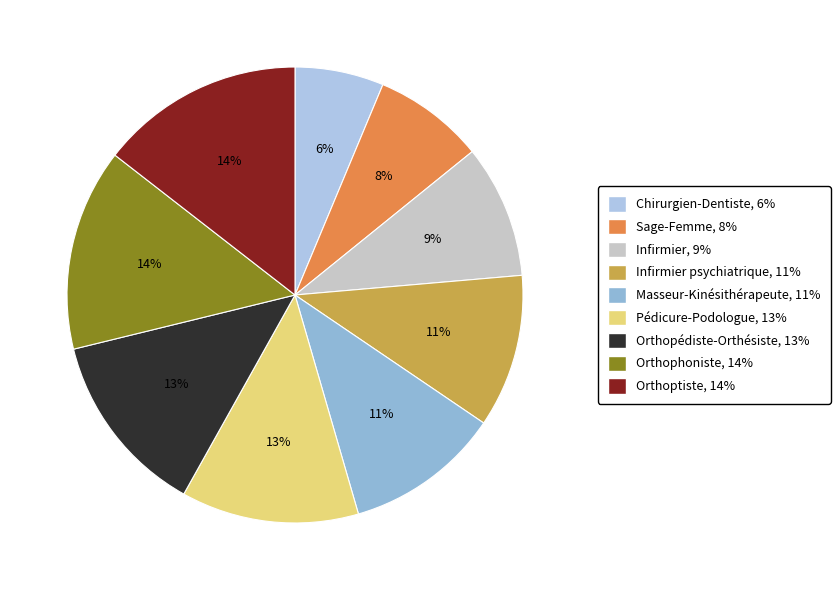

How many segments does this pie chart have?

9